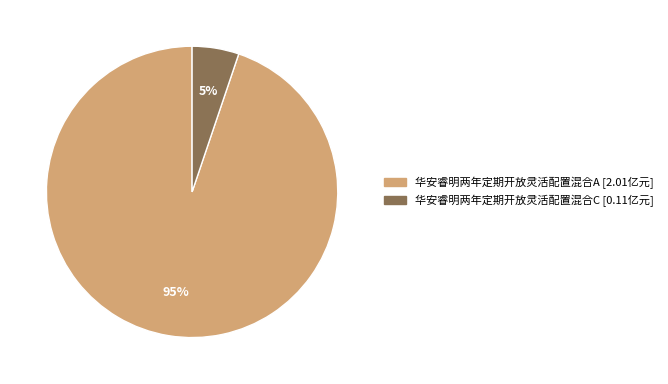

What is the majority slice?

华安睿明两年定期开放灵活配置混合A